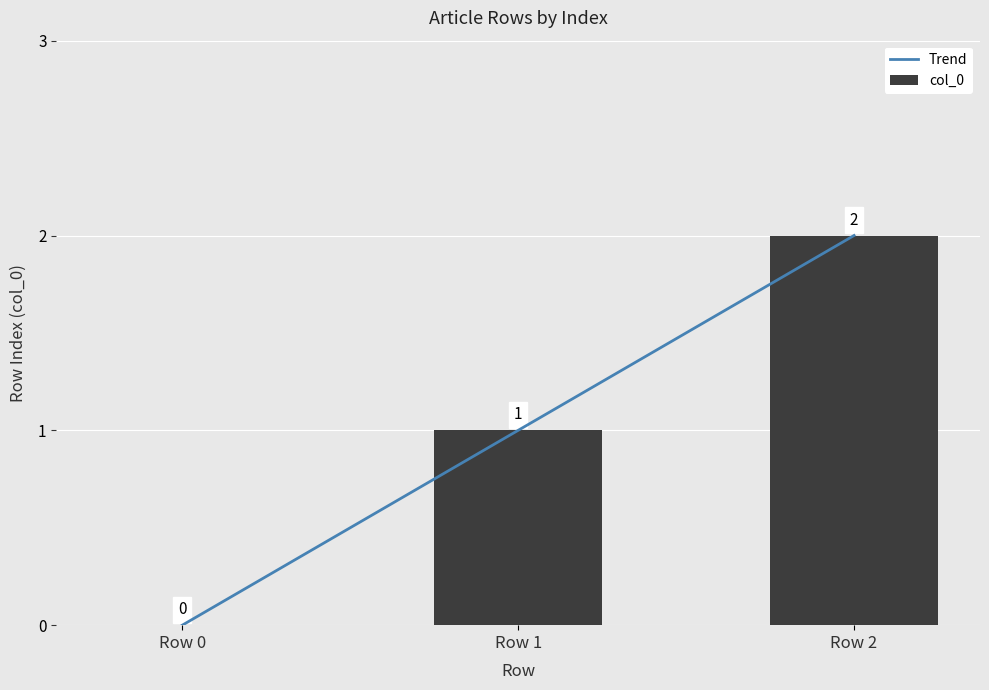

The chart shows a value of -1 at Row 0. True or false?

False